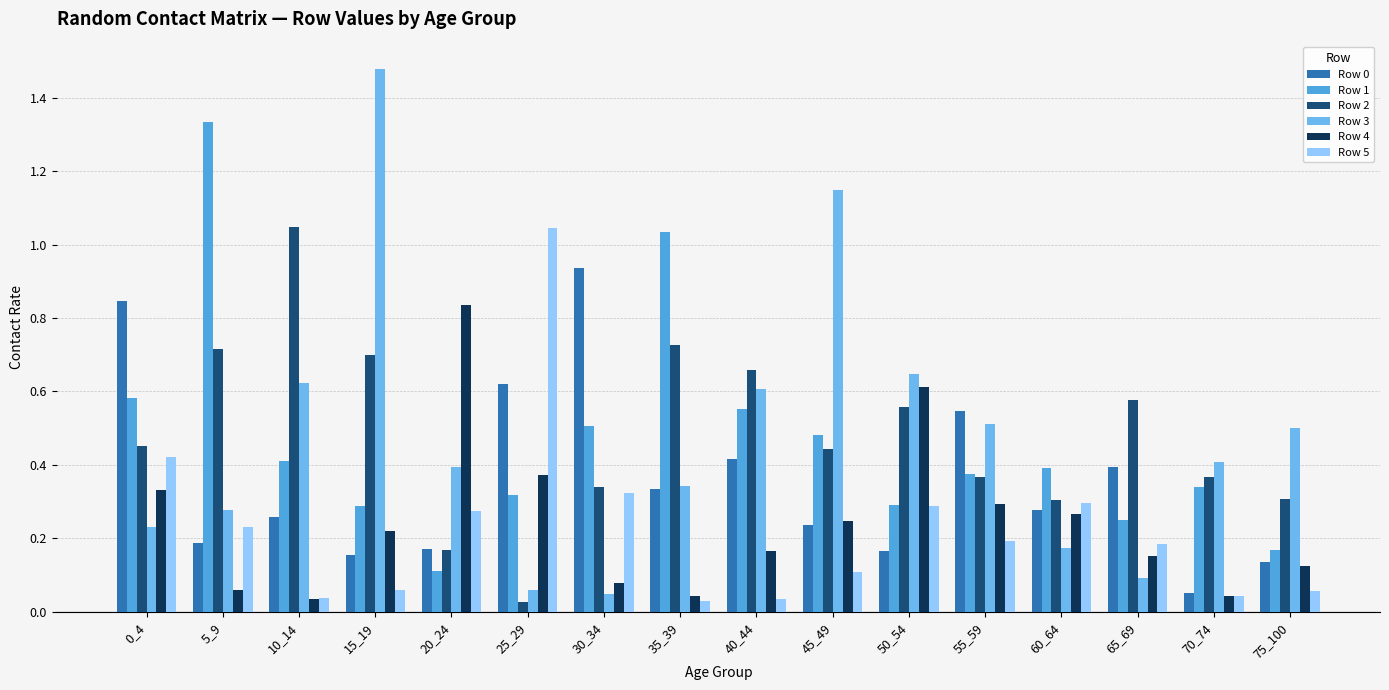

What is the value of the Row 5 bar at the 10th from the left?

0.1